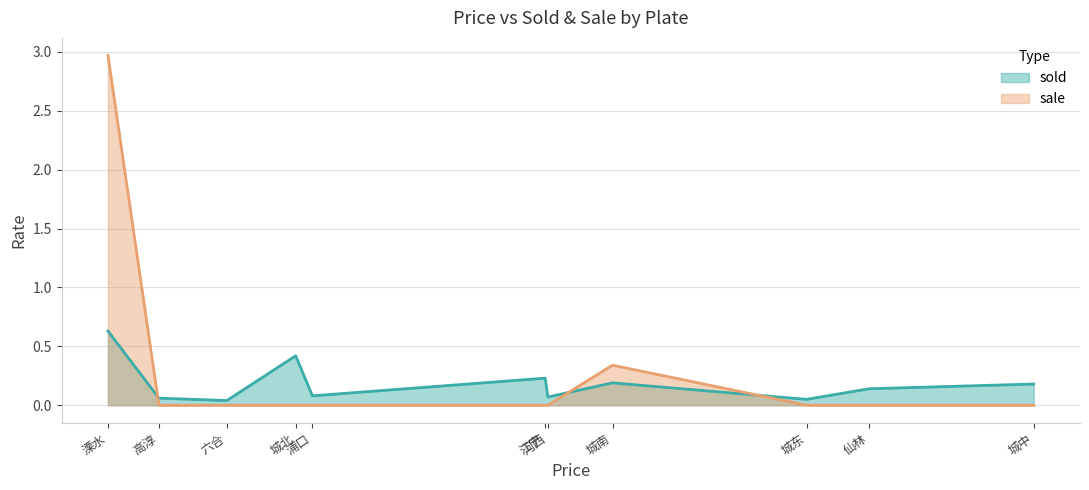

Where do sold and sale first cross each other?

溧水 and 高淳